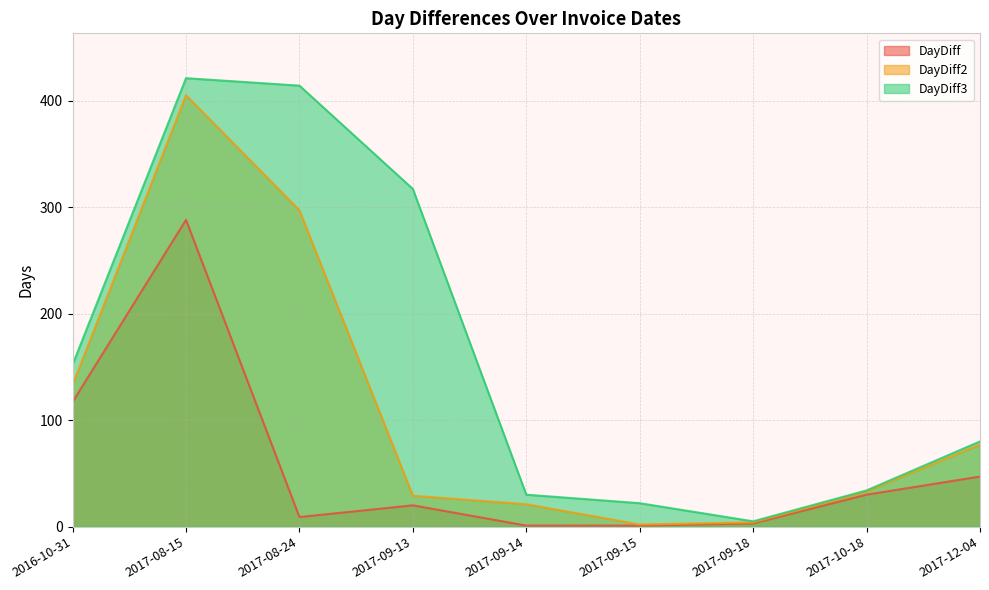

Reading left to right, transcribe all the data shown in this chart.

DayDiff: 117	288	9	20	1	1	3	30	47
DayDiff2: 133	405	297	29	21	2	4	33	77
DayDiff3: 152	421	414	317	30	22	5	34	80